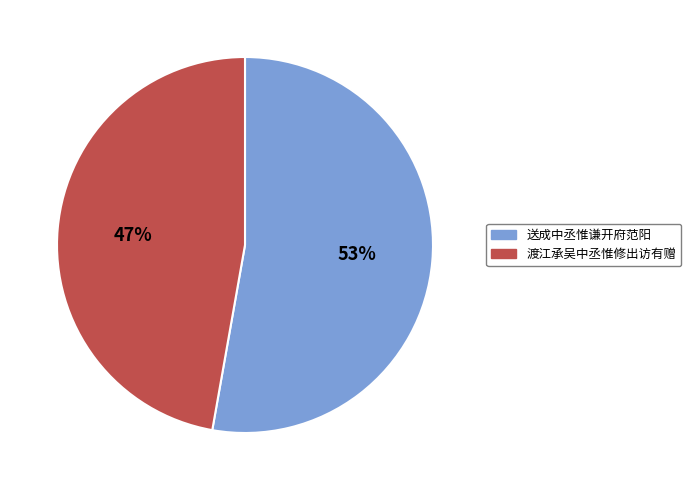

The 送成中丞惟谦开府范阳 slice represents 60% of the pie. True or false?

False